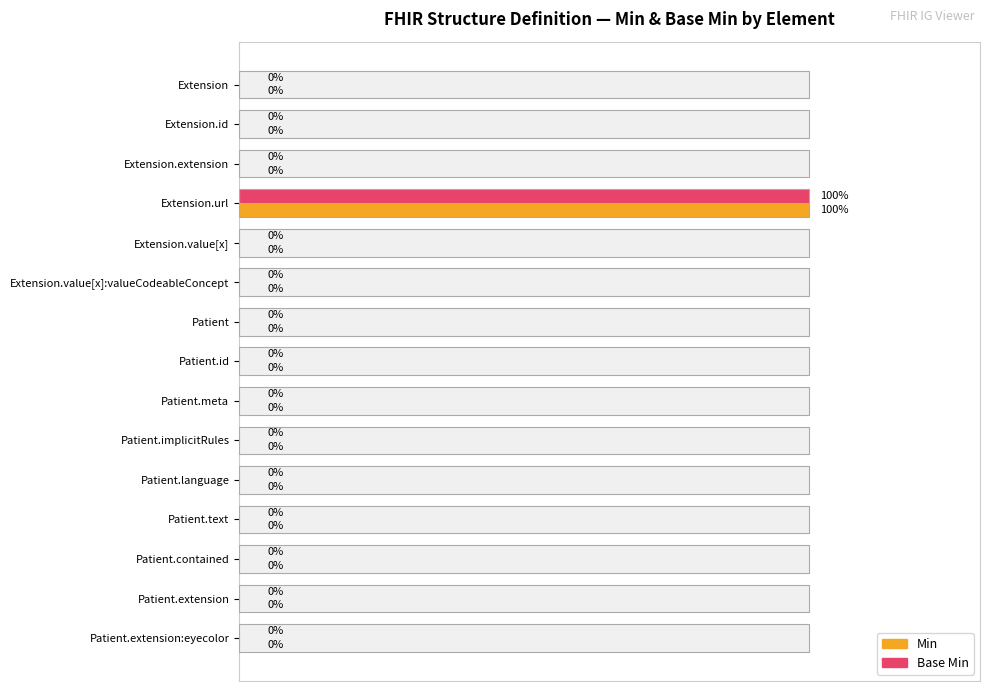

What are all the series names shown in the legend?

Min, Base Min